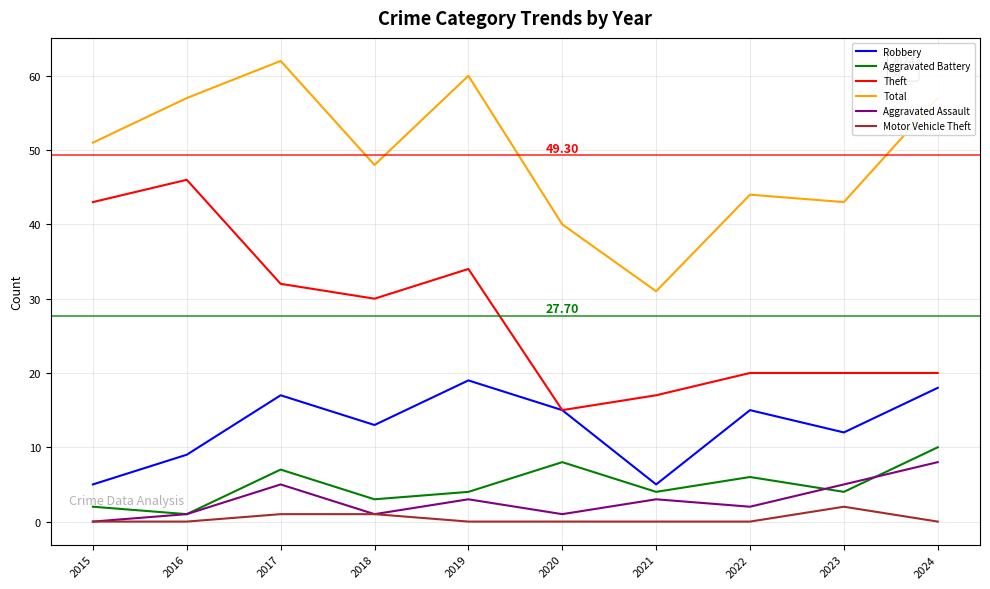

At which label does Total reach its peak?

2017